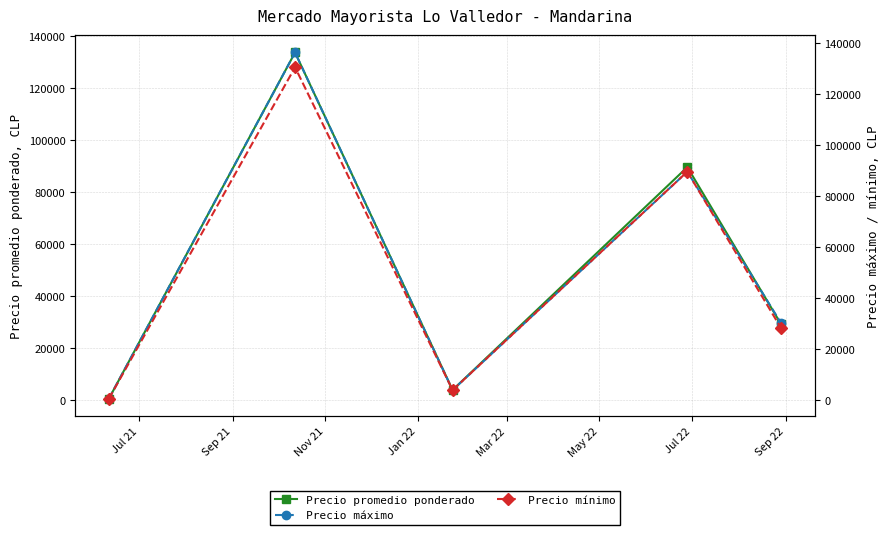

What is the average value of the Precio promedio ponderado series?

51433.3